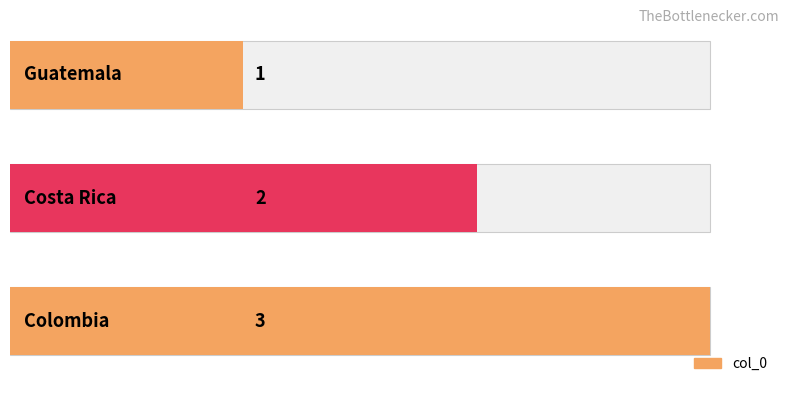

Reading right to left, what are all the values shown in this chart?

2=3	1=2	0=1